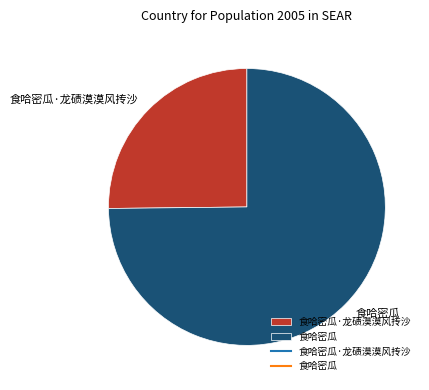

Is it true that 食哈密瓜 is 67% of the pie?

False